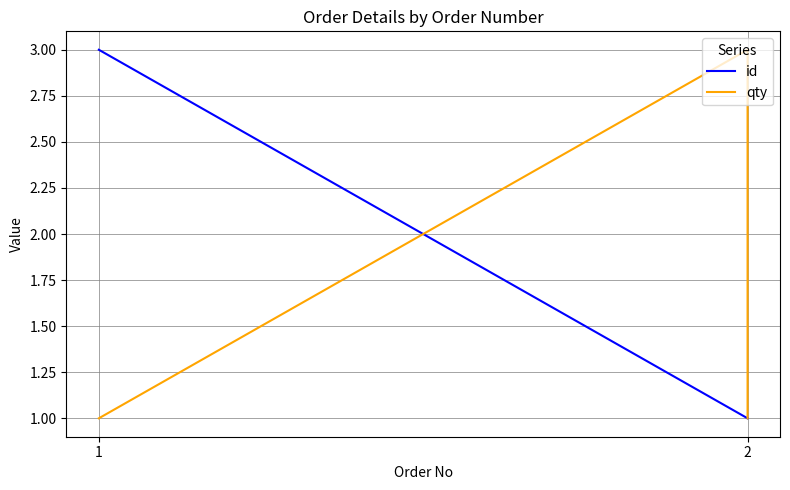

How many data points in qty are above 1?

1